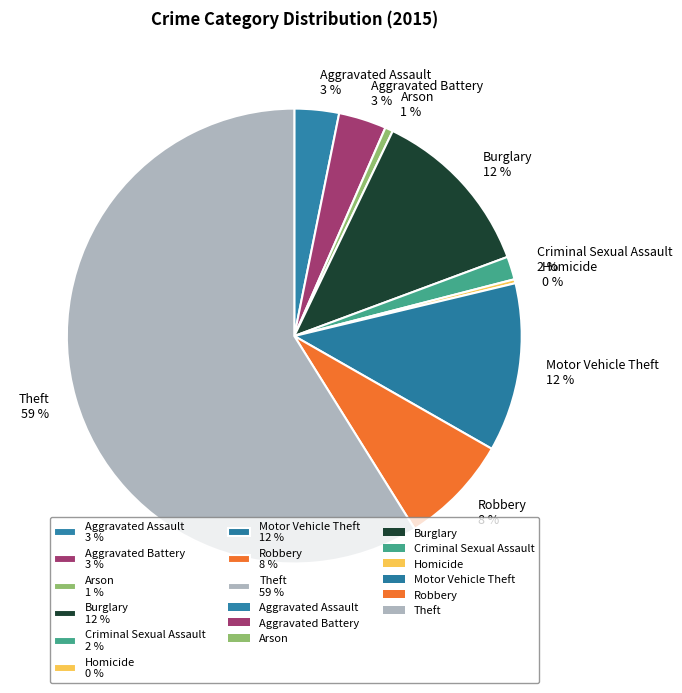

Is the sum of Robbery 8 % and Criminal Sexual Assault 2 % greater than half?

No